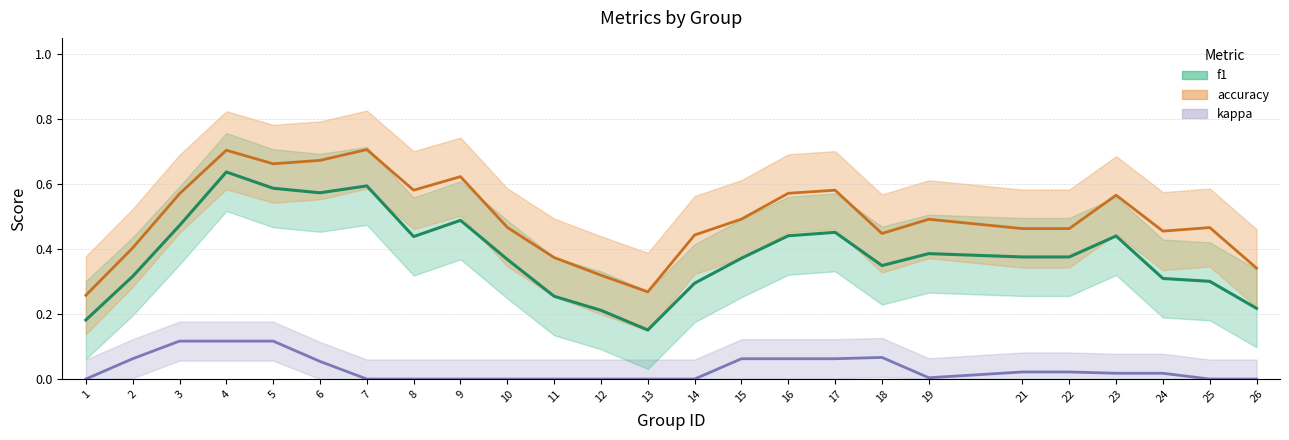

True or false: f1 and accuracy cross at least once.

False